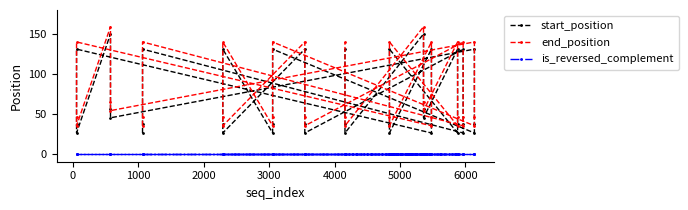

How many distinct data groups are displayed?

3